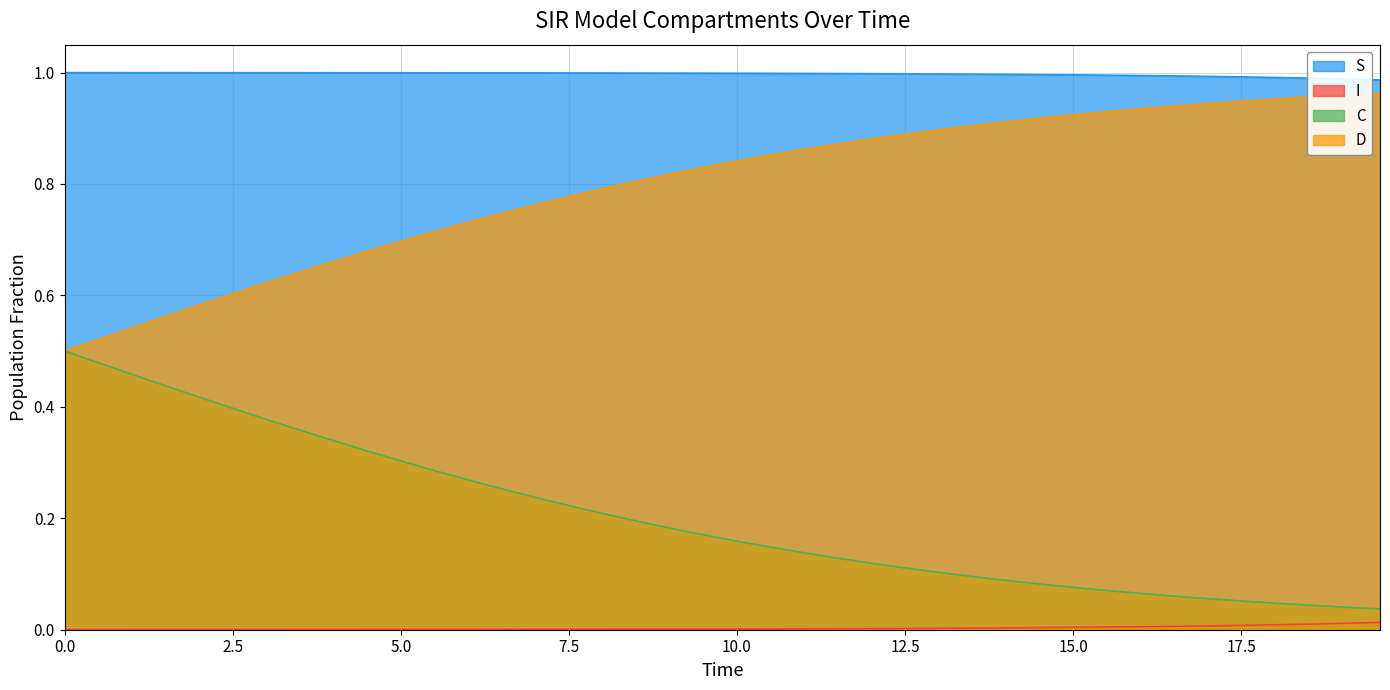

What is the value of the S point at the 1st from the left?

1.0